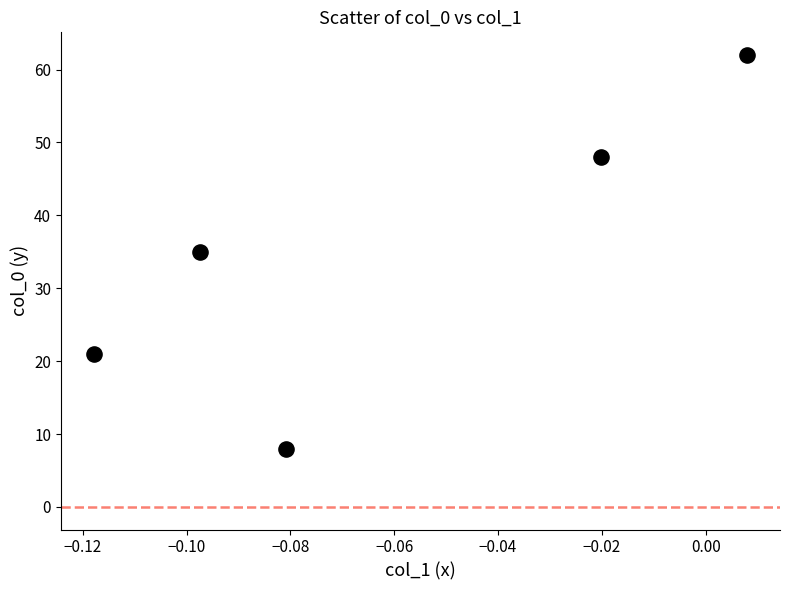

What is the average Y value?

35